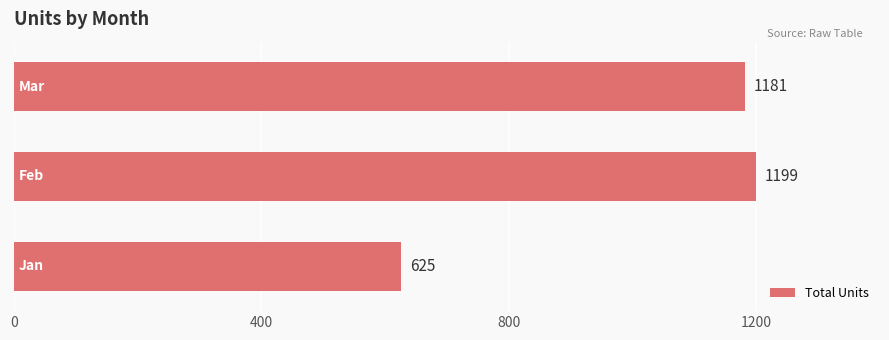

Reading top to bottom, extract all data points from this chart.

1181	1199	625